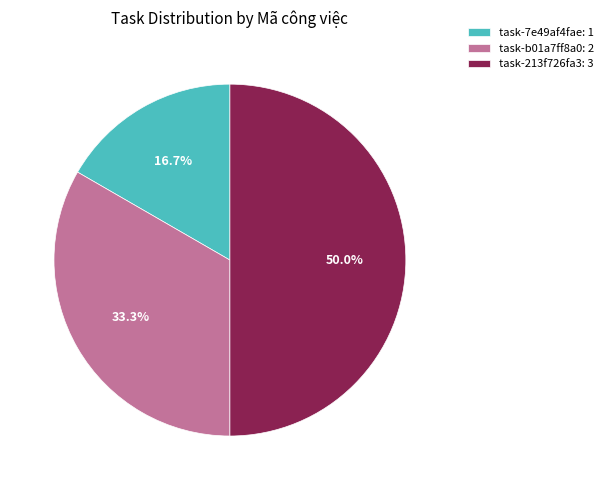

Rank the categories by value from lowest to highest.

task-7e49af4fae, task-b01a7ff8a0, task-213f726fa3